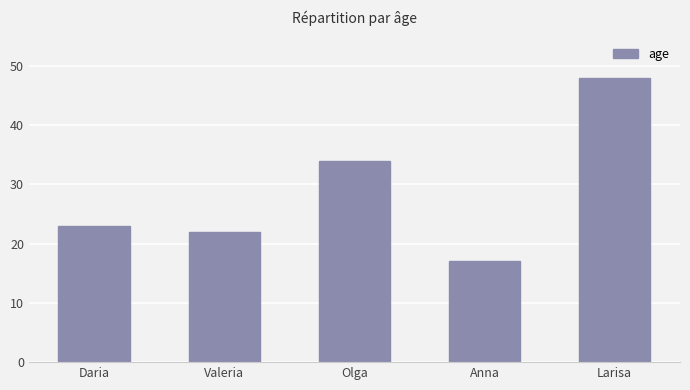

What is the difference between the values at Anna and Daria?

6